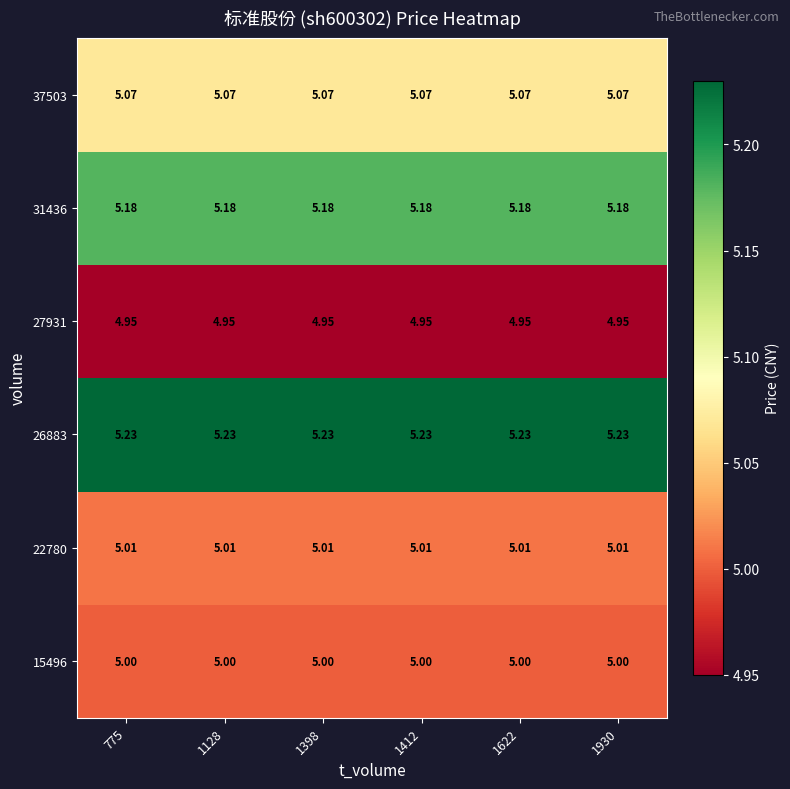

What is the difference between the highest and lowest values at 1398?

0.3